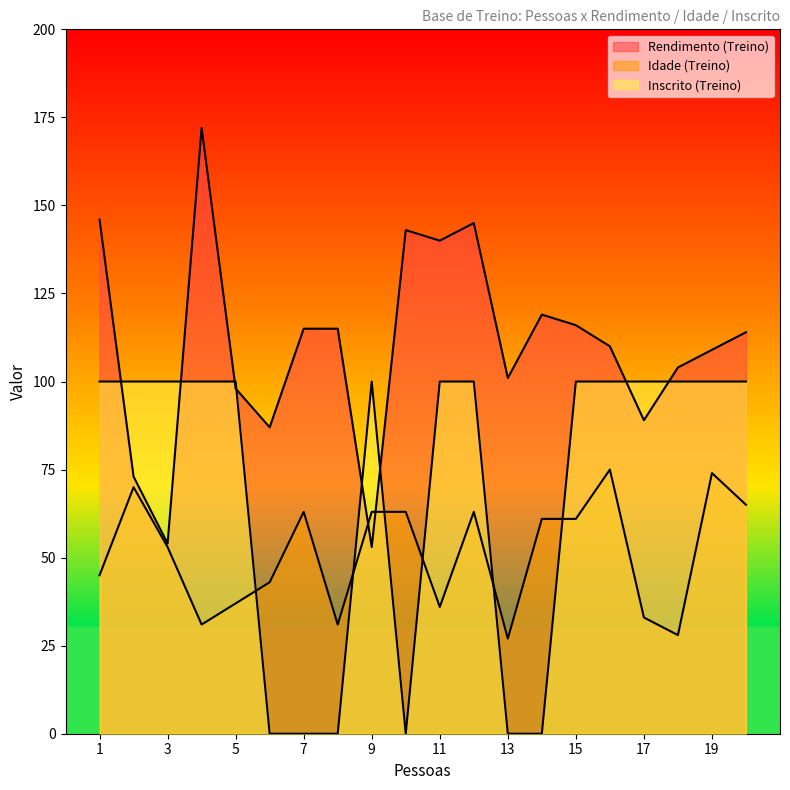

Is it true that Inscrito (Treino) equals -37 at 13?

False